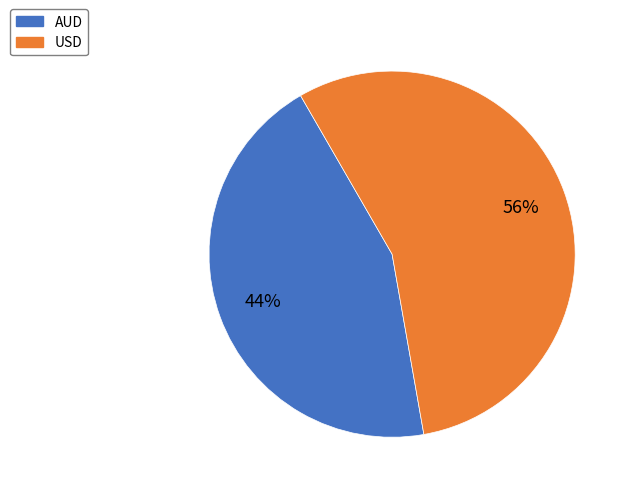

To the nearest percent, what is the combined percentage of AUD and USD?

100%